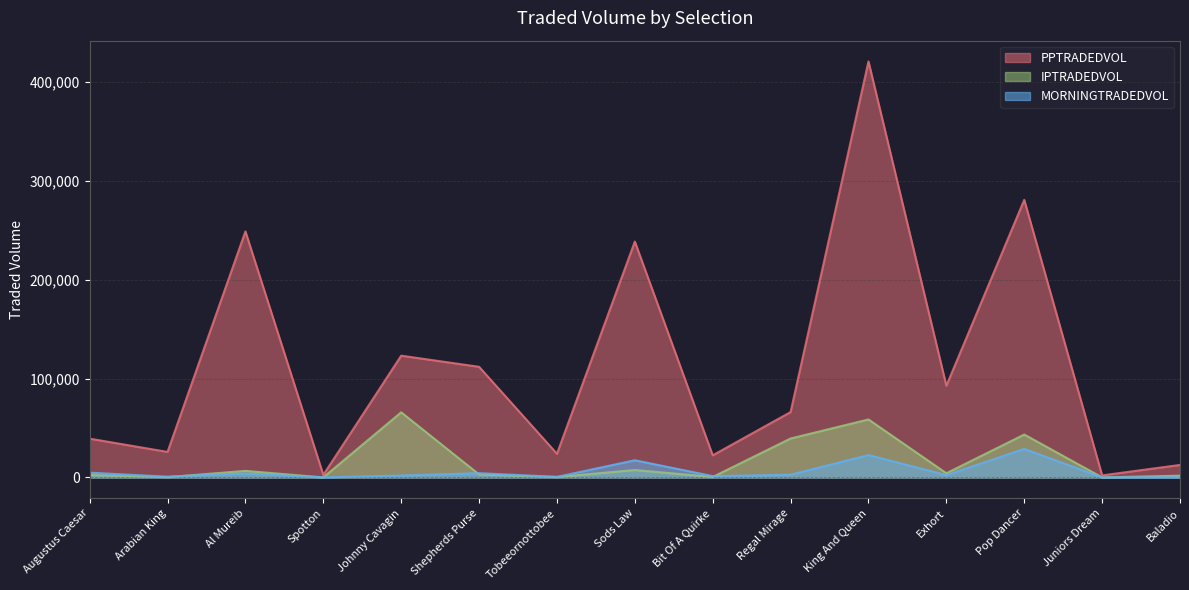

In IPTRADEDVOL, how many points are higher than both neighbors (excluding endpoints)?

5